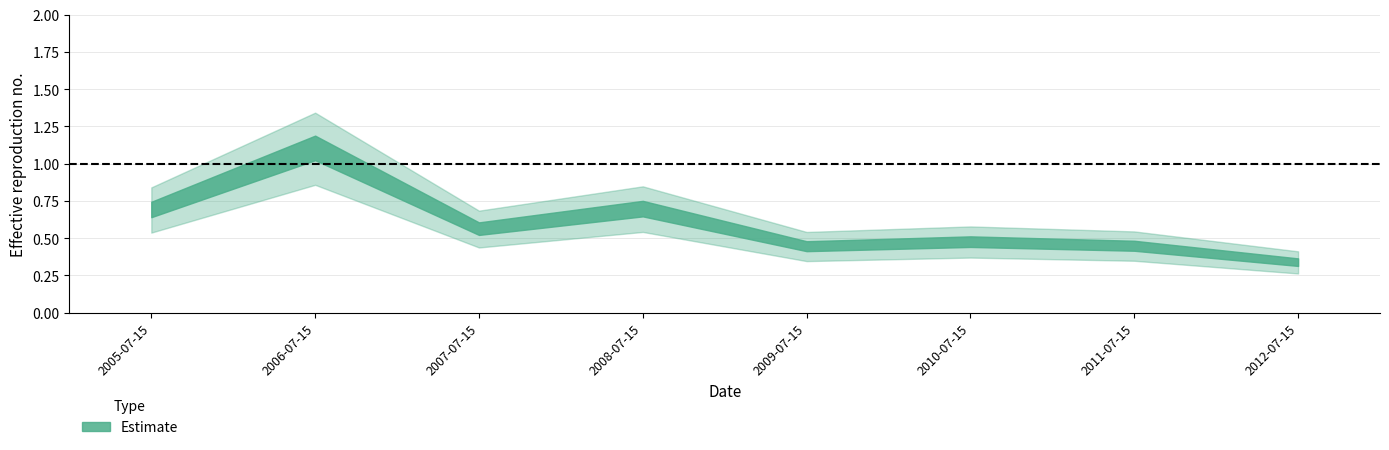

The value at 2011-07-15 is 0.4. True or false?

True